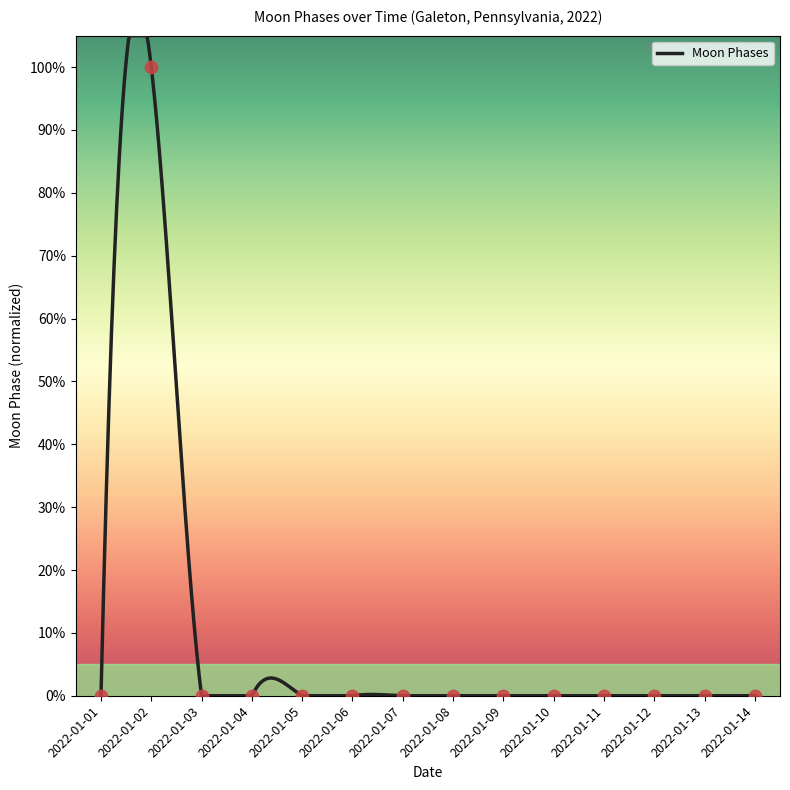

What is the change in value from 2022-01-02 to 2022-01-07?

-100